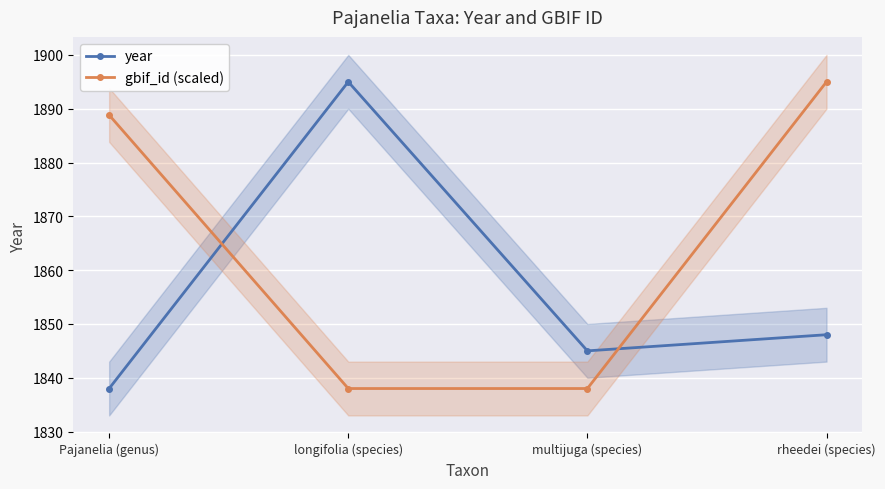

Is the value of year at multijuga (species) greater than the value of gbif_id (scaled) at rheedei (species)?

No